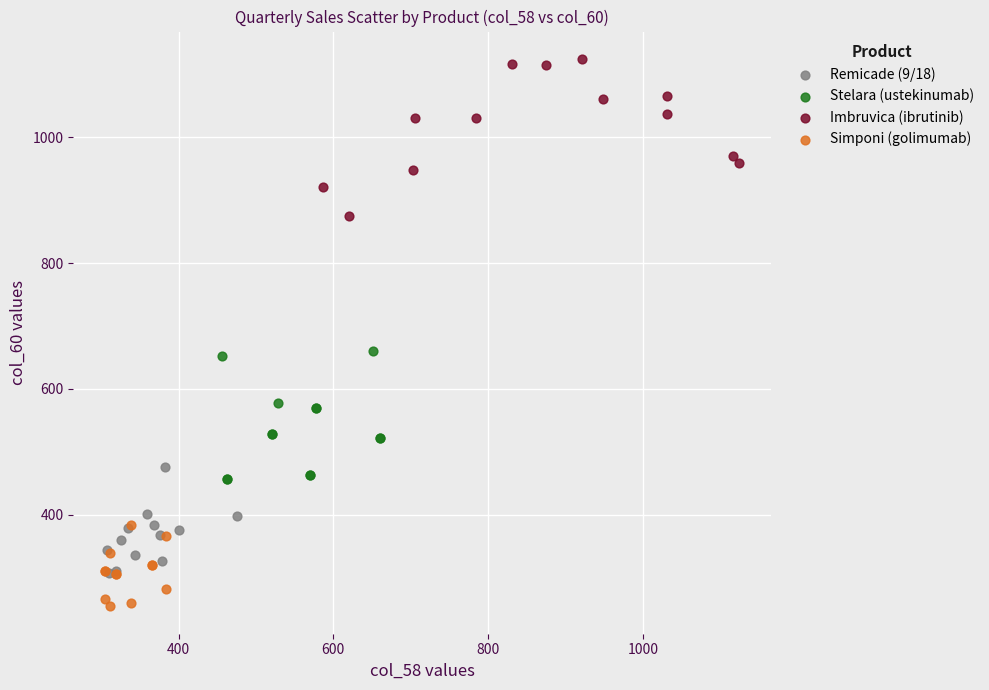

Which series has the largest Y range (max minus min)?

Imbruvica (ibrutinib)